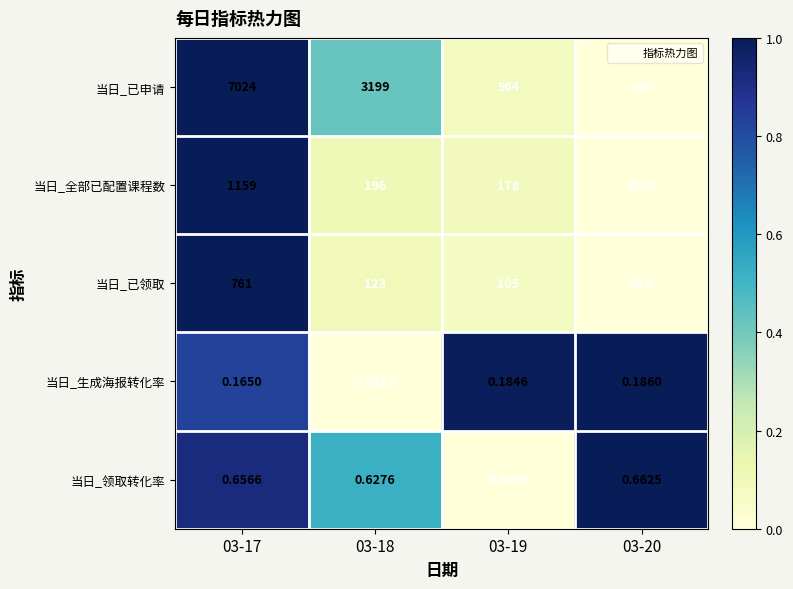

Which series has the largest total across all categories?

当日_已申请